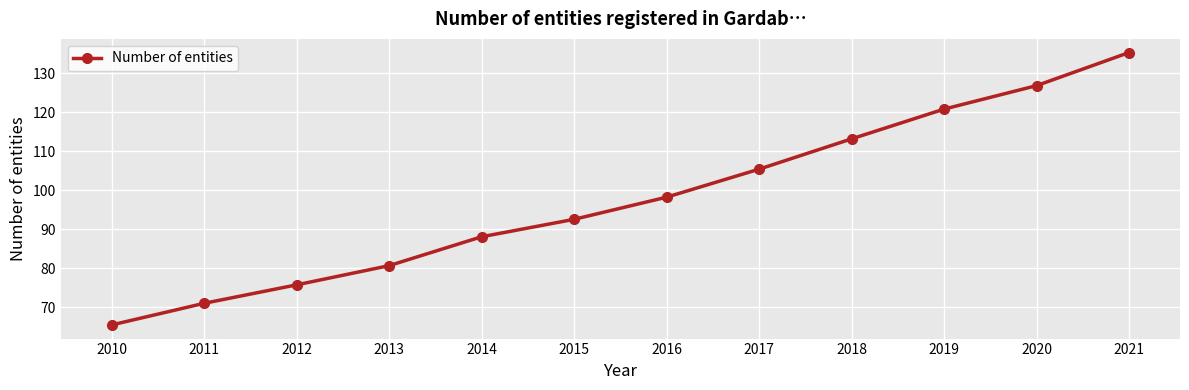

How many data points does each series have?

12